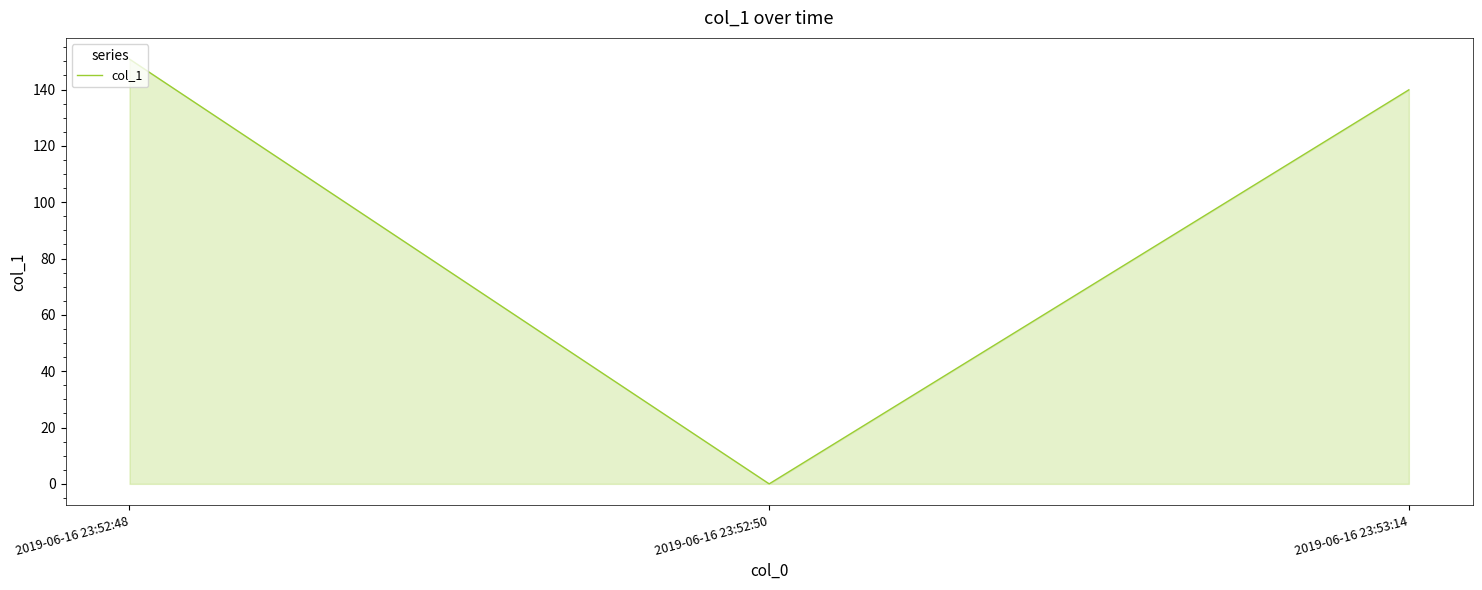

Rank the categories by value from highest to lowest.

2019-06-16 23:52:48, 2019-06-16 23:53:14, 2019-06-16 23:52:50